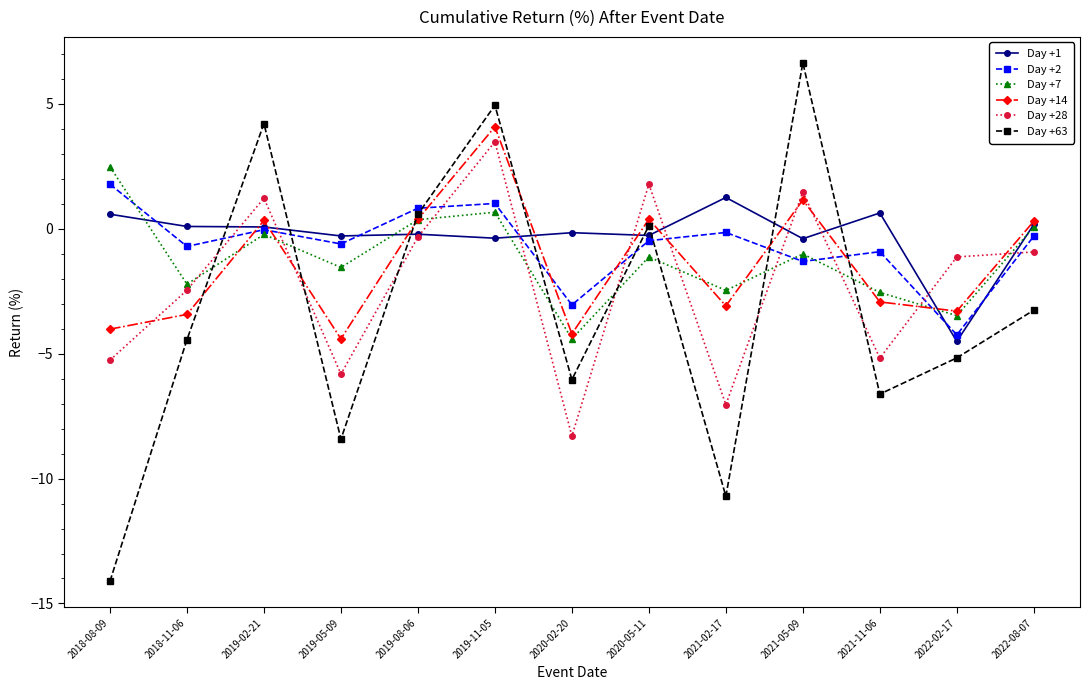

What are all the series names shown in the legend?

Day +1, Day +2, Day +7, Day +14, Day +28, Day +63